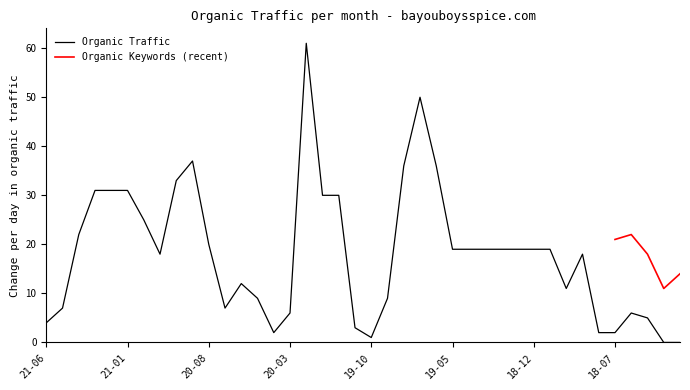

Between 20200415 and 20191215, which is larger?

20191215